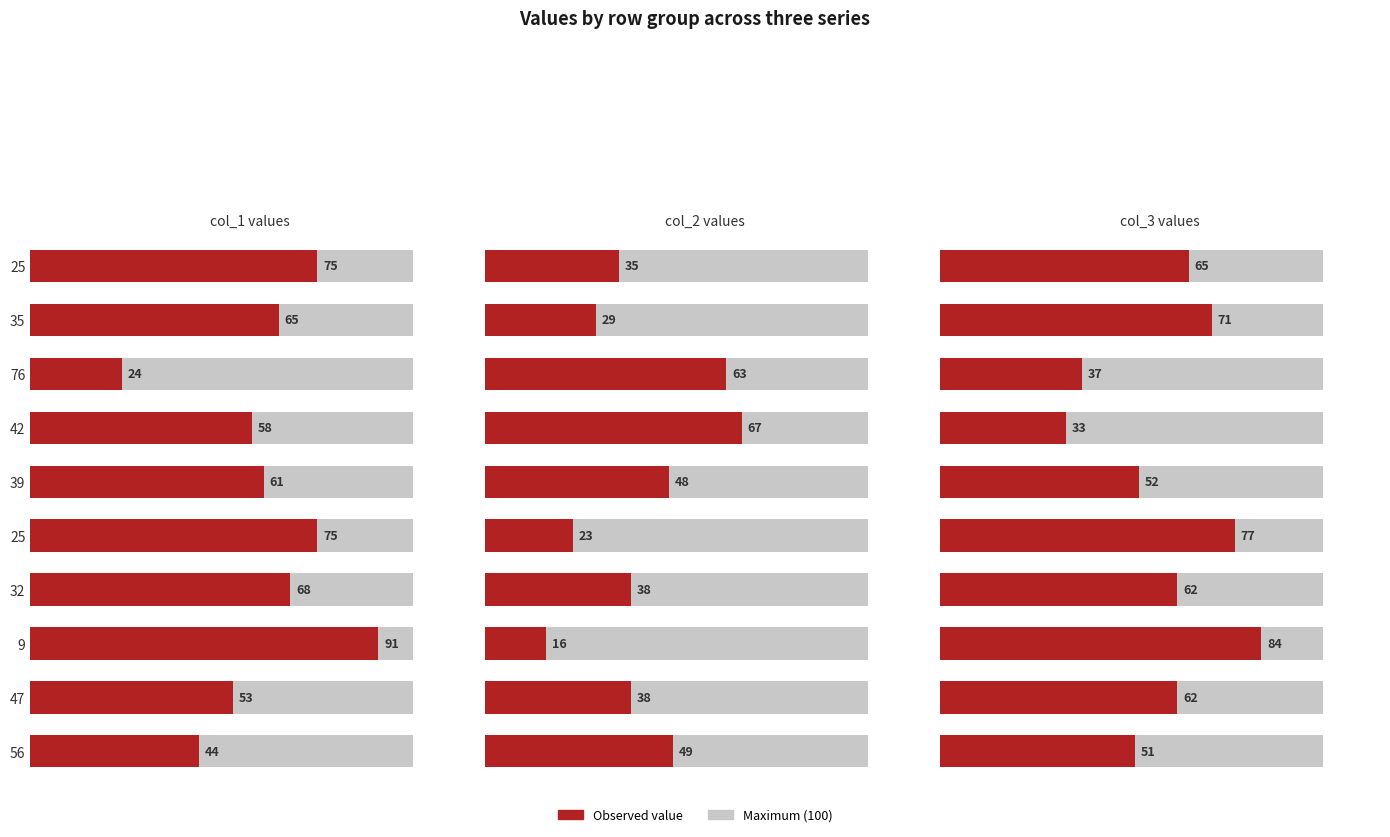

Is the value of col_3 at 35 greater than the value of col_1 at 25?

No